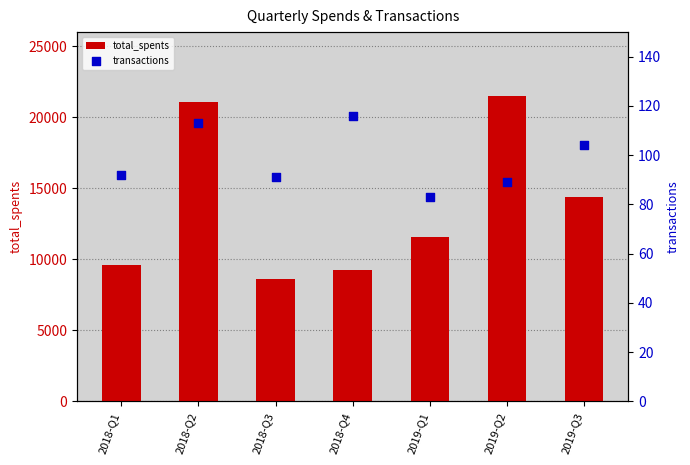

What is the total value across all series at 2018-Q1?

9689